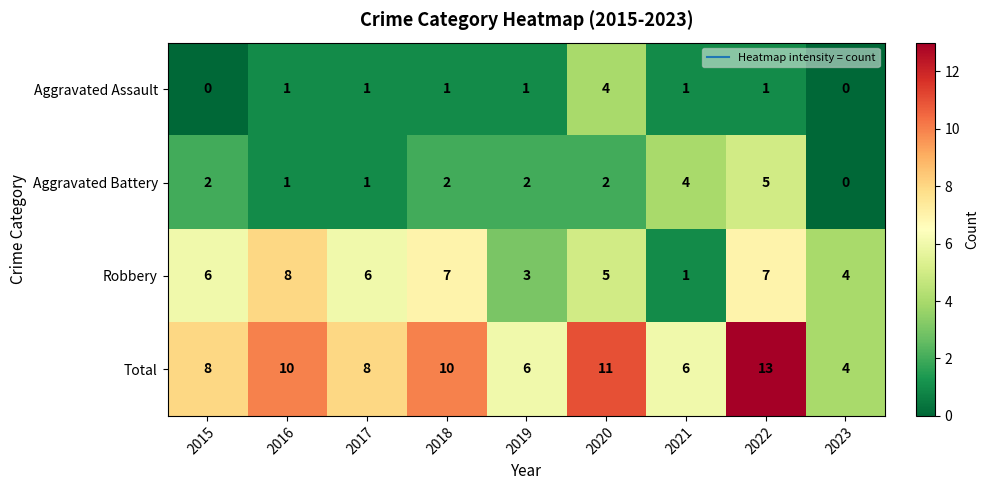

At 2015, list the series in order from largest to smallest.

Total, Robbery, Aggravated Battery, Aggravated Assault